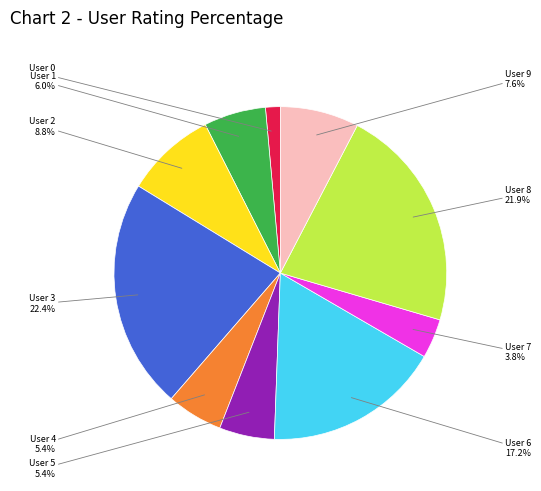

Does any single category account for the majority?

No